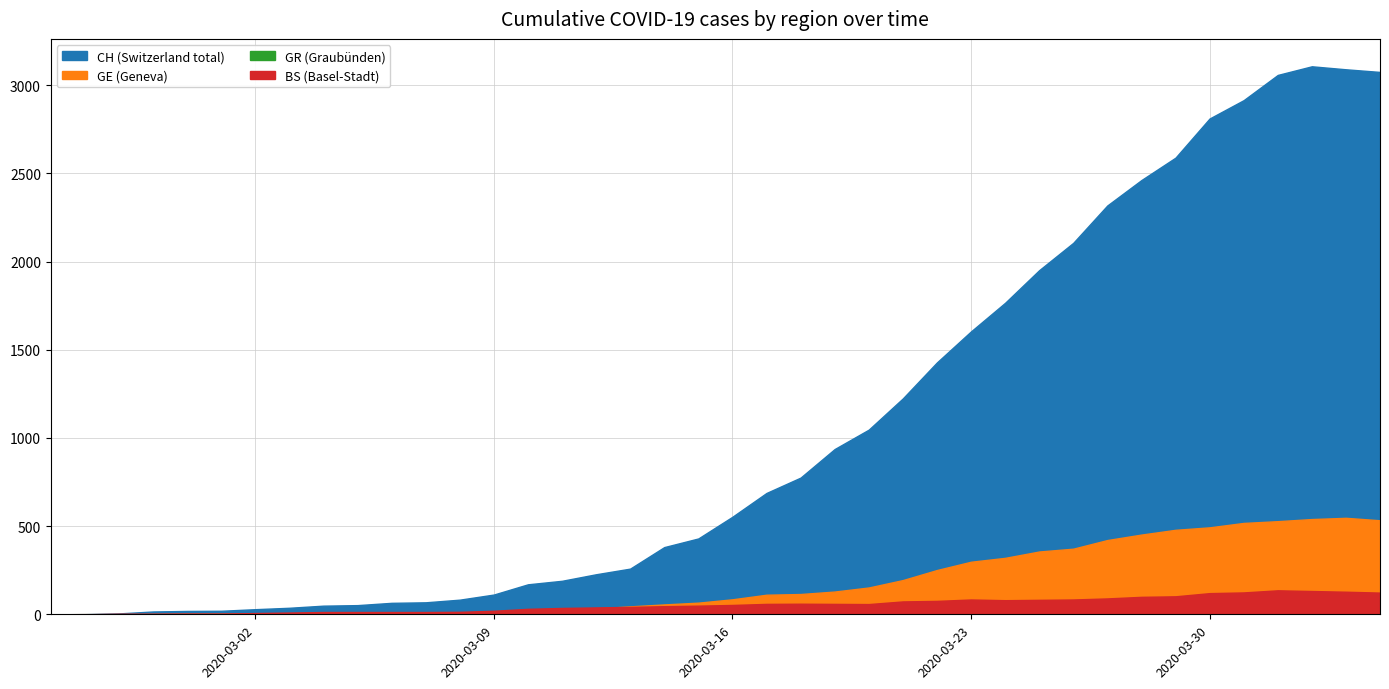

True or false: BS and CH intersect in this chart.

False